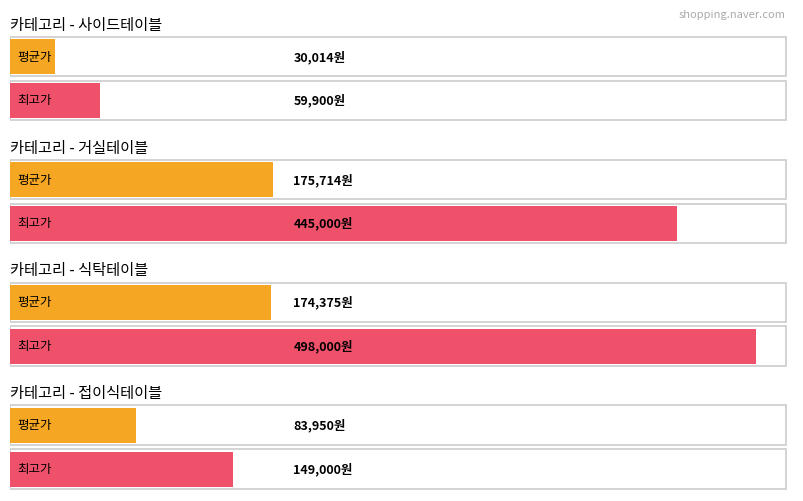

Which has a higher value, 사이드테이블 or 사이드테이블?

사이드테이블